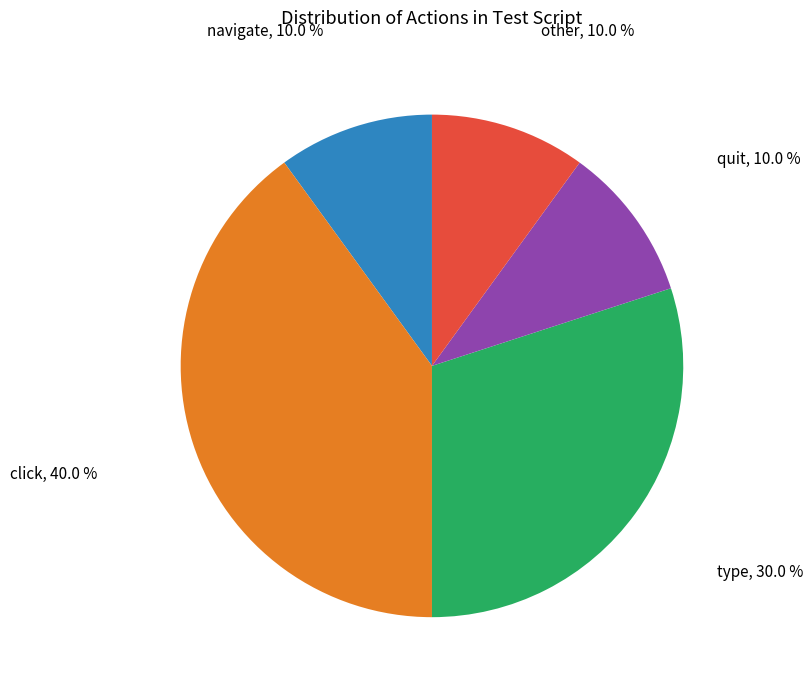

Does any single category account for the majority?

No